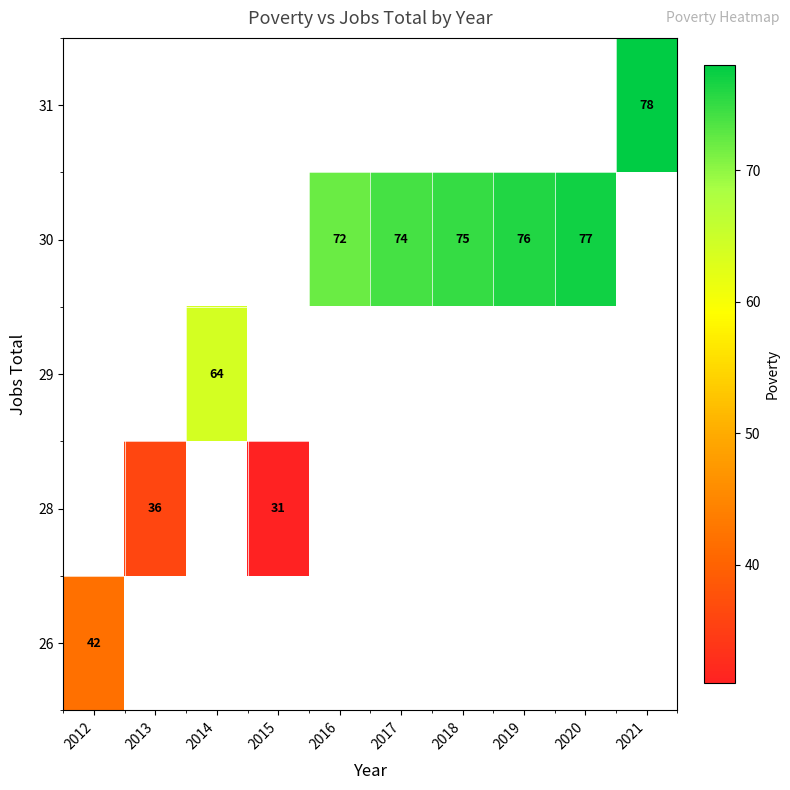

At which category does the chart reach its peak across all series?

2021